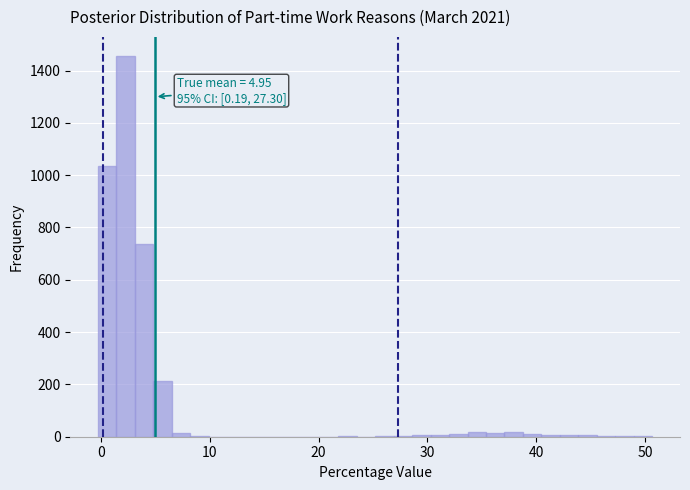

Around what value on the x-axis is the tallest bar? Give the approximate position of its centre, as read against the axis.

2